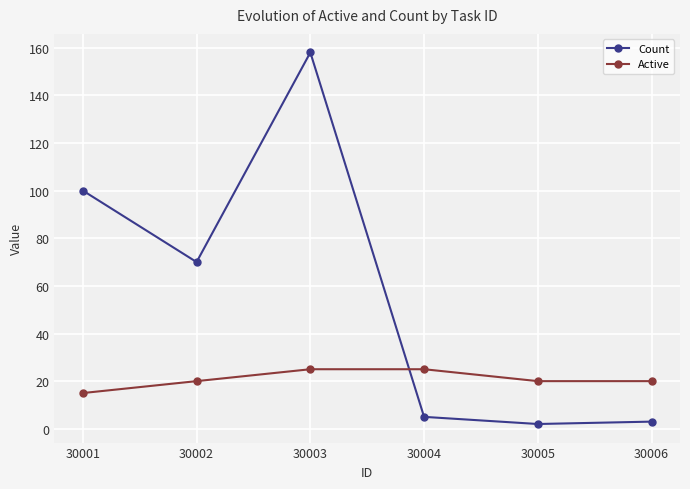

What is the sum of the Active values at 30006 and 30002?

40